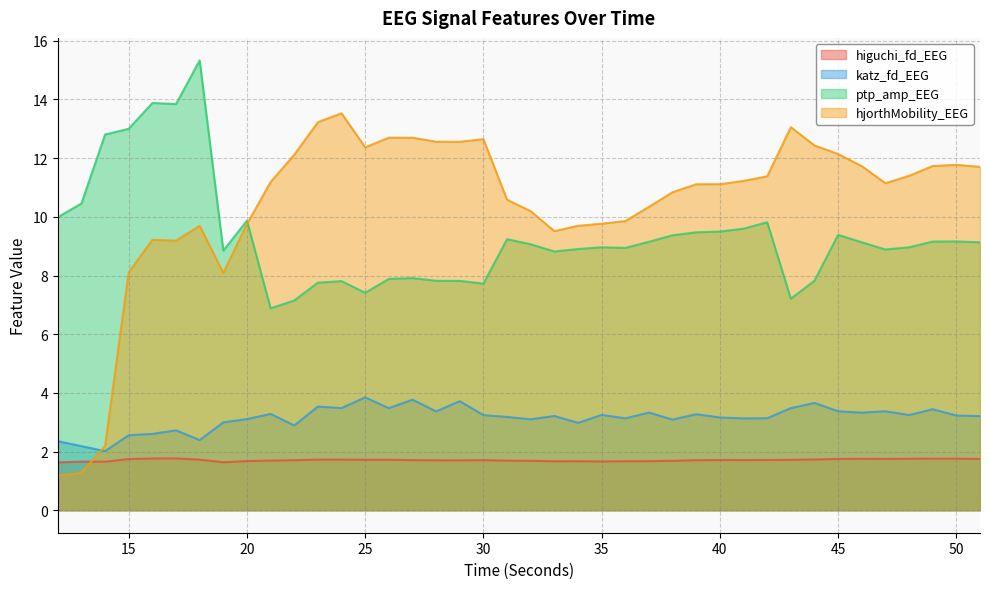

What is the spread (max minus min) of values at 38?

9.2